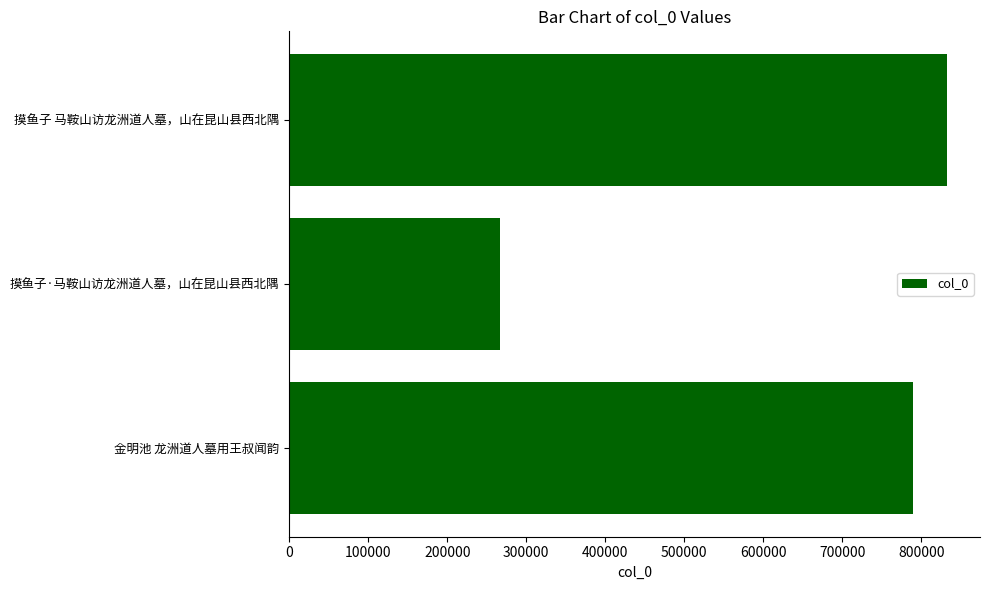

Reading bottom to top, extract all data points from this chart.

789271	267216	832663